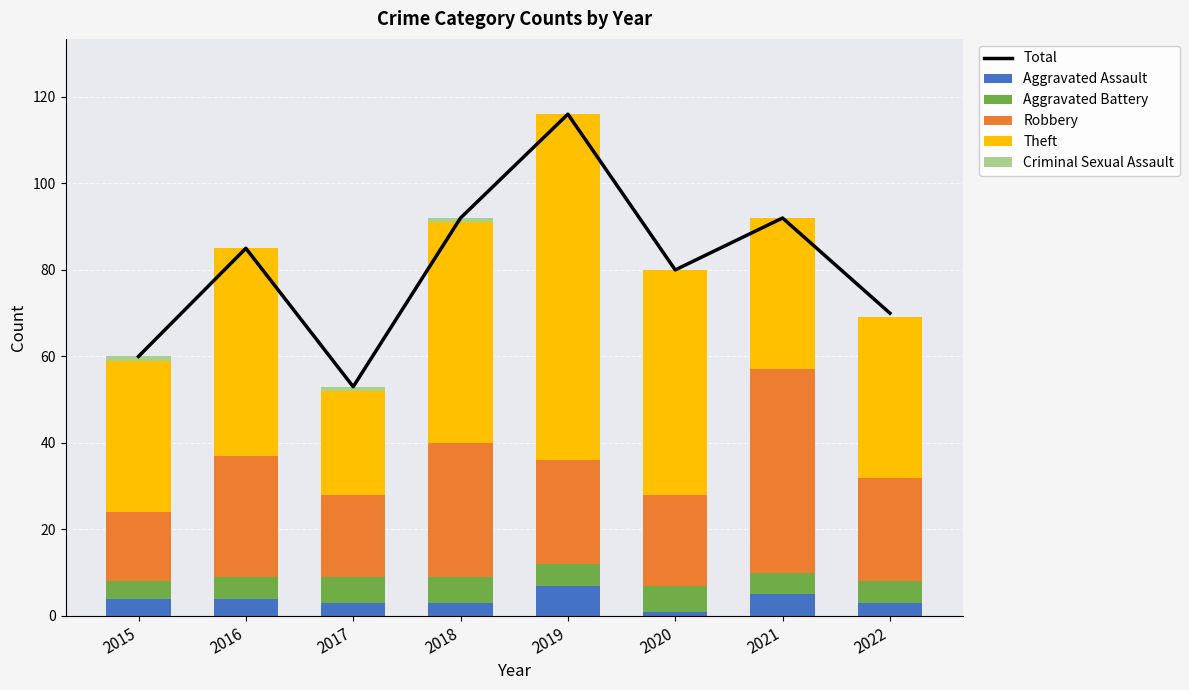

At 2021, list the series in order from largest to smallest.

Total, Robbery, Theft, Aggravated Assault, Aggravated Battery, Criminal Sexual Assault